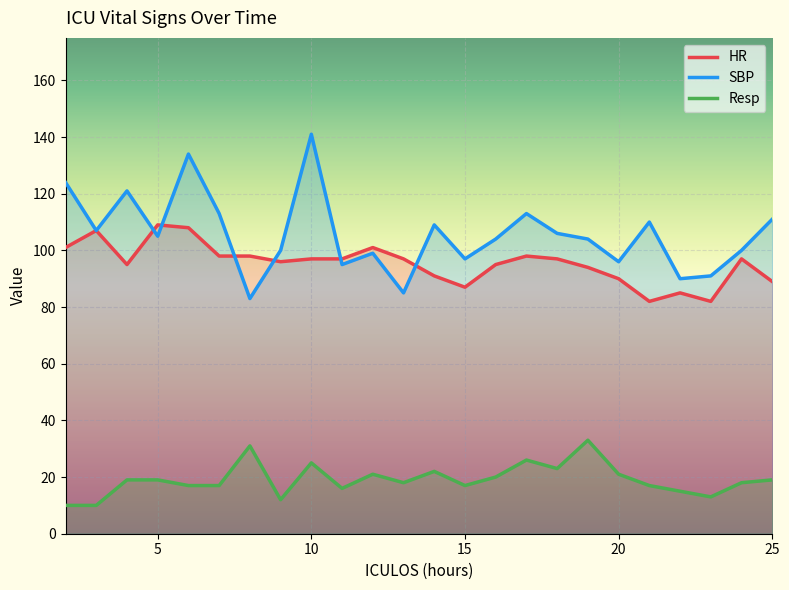

What is the maximum value for HR?

109